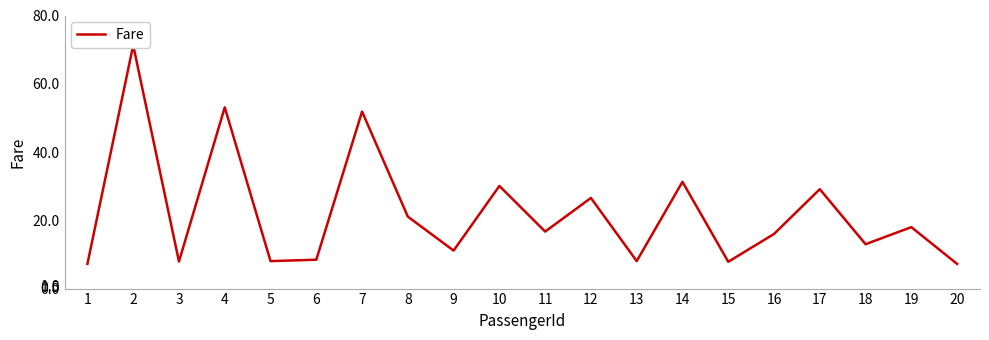

What is the change in value from 5 to 8?

+13.0